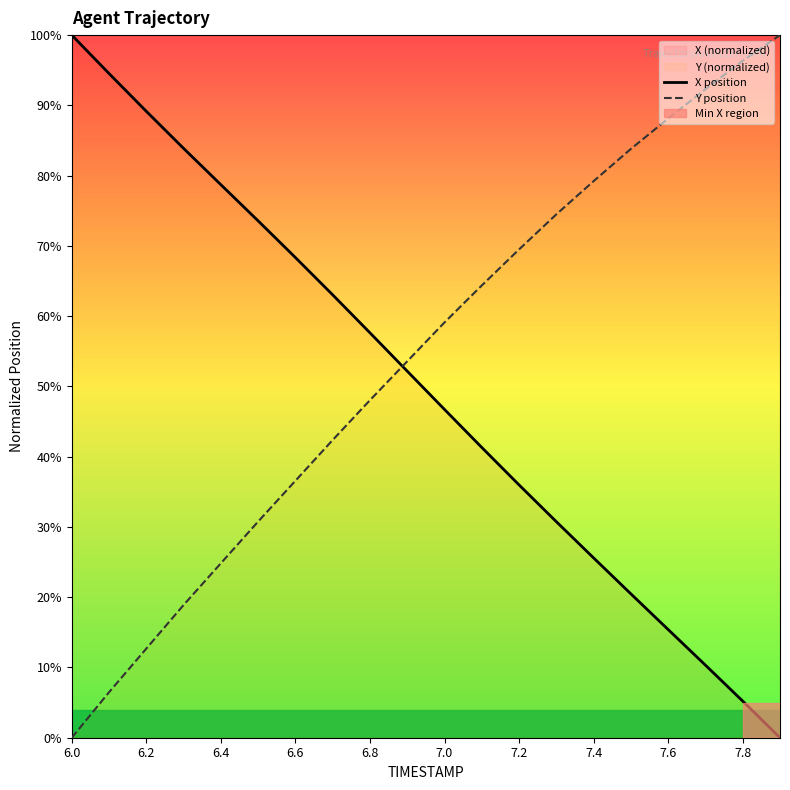

How many intersections are there between X position and Y position?

1